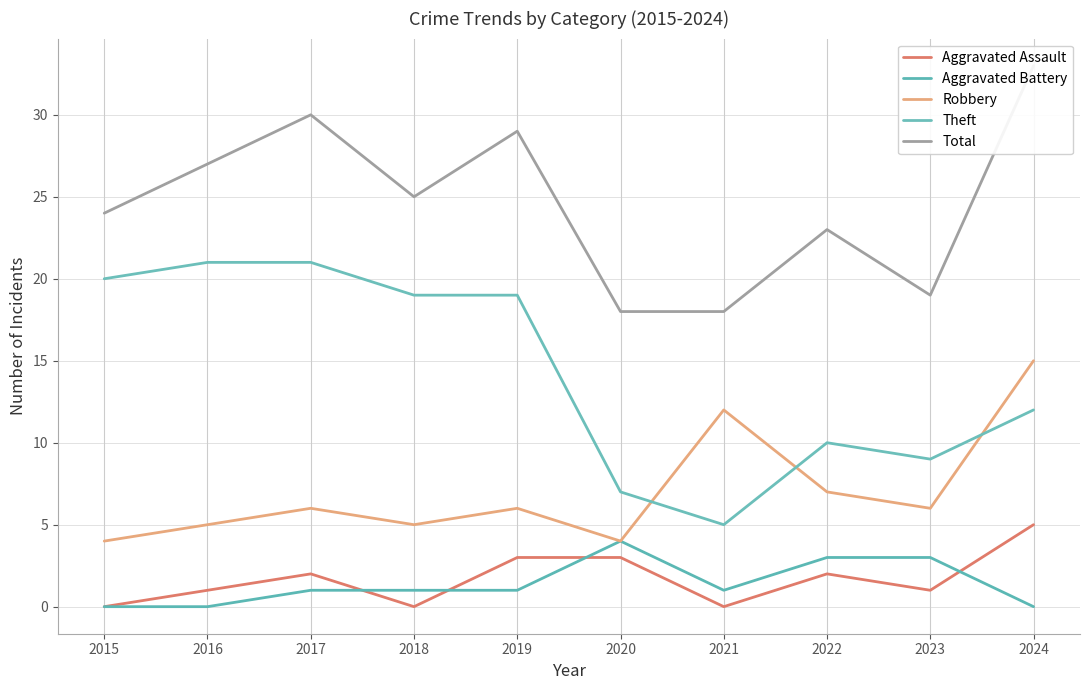

Reading left to right, transcribe all the data shown in this chart.

Aggravated Assault: 2015=0	2016=1	2017=2	2018=0	2019=3	2020=3	2021=0	2022=2	2023=1	2024=5
Aggravated Battery: 2015=0	2016=0	2017=1	2018=1	2019=1	2020=4	2021=1	2022=3	2023=3	2024=0
Robbery: 2015=4	2016=5	2017=6	2018=5	2019=6	2020=4	2021=12	2022=7	2023=6	2024=15
Theft: 2015=20	2016=21	2017=21	2018=19	2019=19	2020=7	2021=5	2022=10	2023=9	2024=12
Total: 2015=24	2016=27	2017=30	2018=25	2019=29	2020=18	2021=18	2022=23	2023=19	2024=33